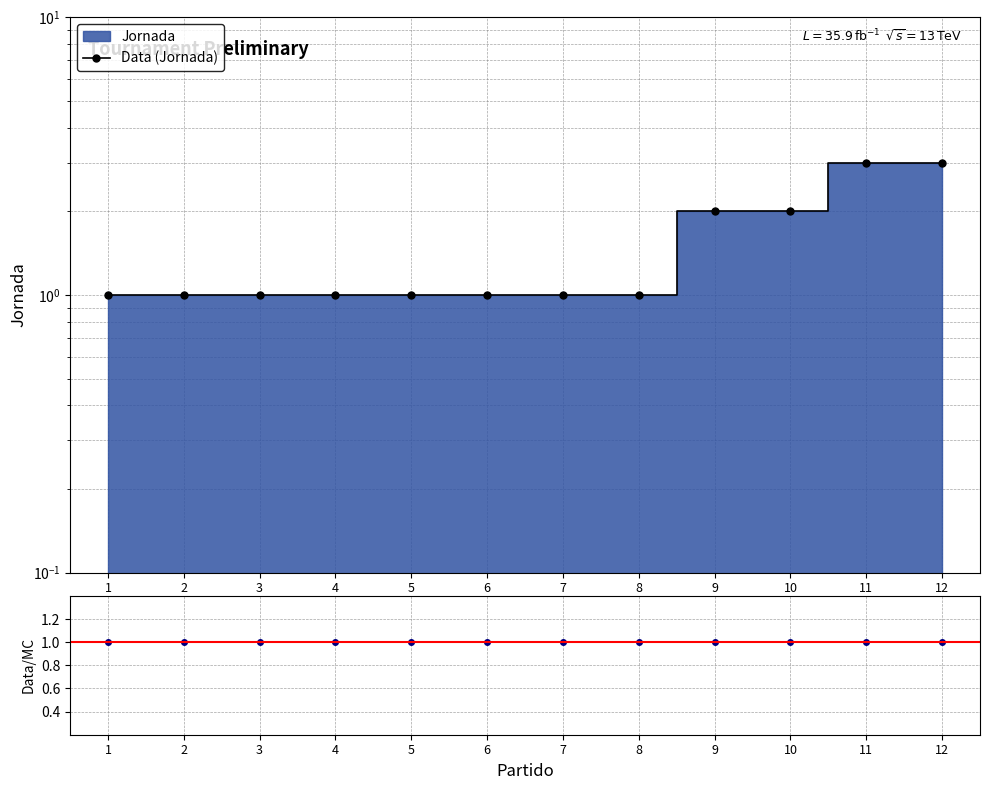

Count the Data (Jornada) values in the range 1 to 2.

10